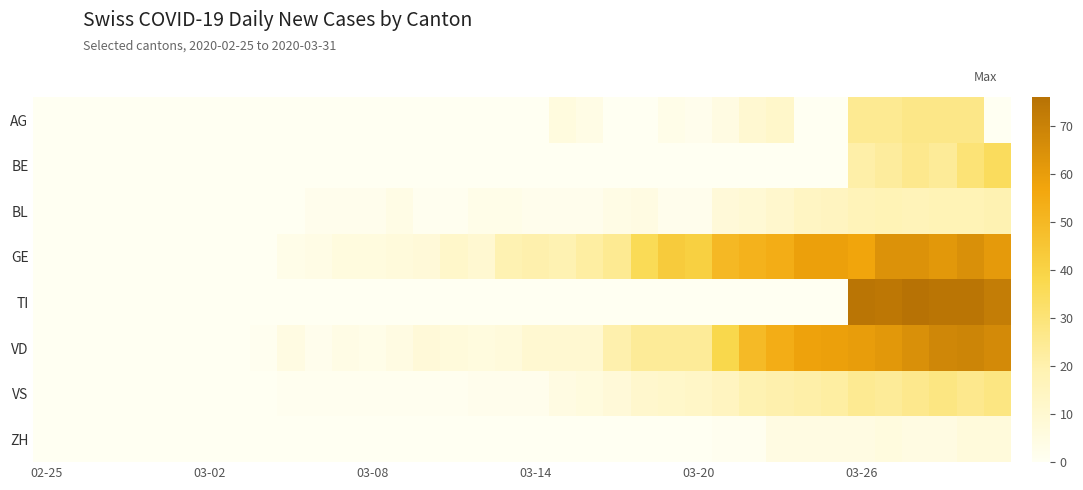

Reading left to right, extract all data points from this chart.

AG: 0	0	0	0	0	0	0	0	0	0	0	0	0	0	0	0	0	0	0	6	4	0	0	3	2	5	10	12	0	0	25	25	27	27	27	0
BE: 0	0	0	0	0	0	0	0	0	0	0	0	0	0	0	0	0	0	0	0	0	0	0	0	0	0	0	0	0	0	21	23	26	24	30	35
BL: 0	0	0	0	0	0	0	0	0	0	2	2	2	4	1	1	3	3	2	2	2	4	5	2	2	8	9	11	14	15	17	18	17	18	18	19
GE: 0	0	0	0	0	0	0	0	0	3	4	6	6	7	8	12	10	19	20	19	22	25	36	43	41	50	52	54	59	59	57	64	64	62	65	61
TI: 0	0	0	0	0	0	0	0	0	0	0	0	0	0	0	0	0	0	0	0	0	0	0	0	0	0	0	0	0	0	75	74	76	75	75	72
VD: 0	0	0	0	0	0	0	0	1	5	2	4	3	5	8	7	6	7	10	10	10	20	24	24	24	38	49	54	58	59	60	62	65	68	69	67
VS: 0	0	0	0	0	0	0	0	0	1	1	1	1	1	1	1	2	2	2	5	6	8	11	12	13	15	19	20	21	22	25	24	26	28	26	28
ZH: 0	0	0	0	0	0	0	0	0	0	0	0	0	0	0	0	0	0	0	0	0	0	0	0	0	1	1	5	5	5	5	6	5	5	7	7